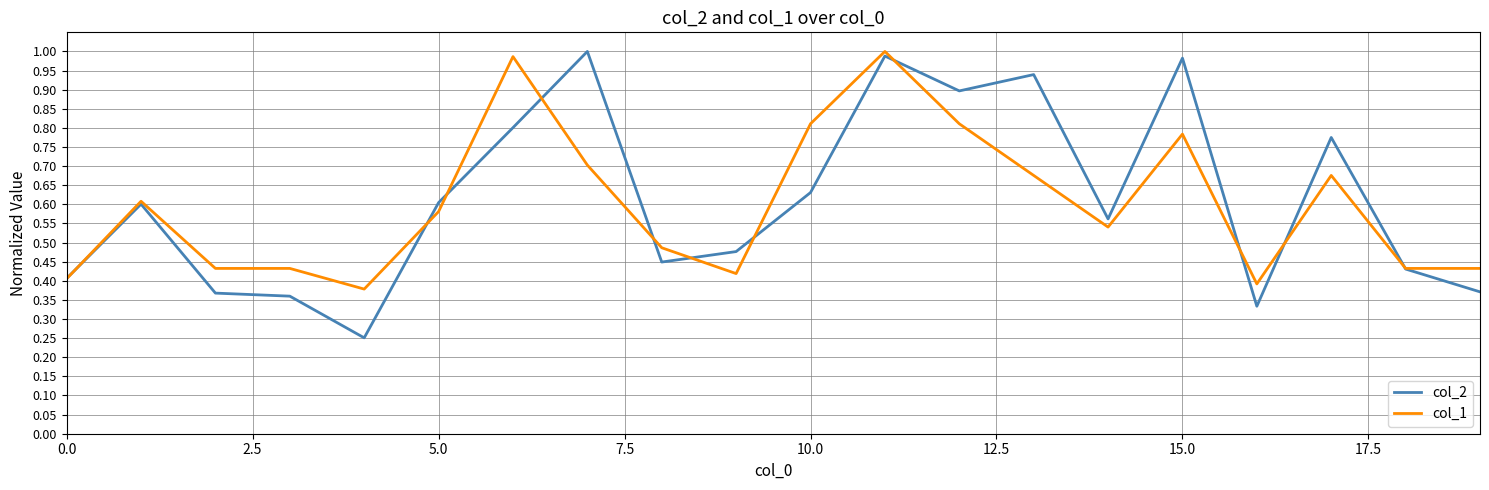

In col_2, how many points are lower than both neighbors (excluding endpoints)?

5